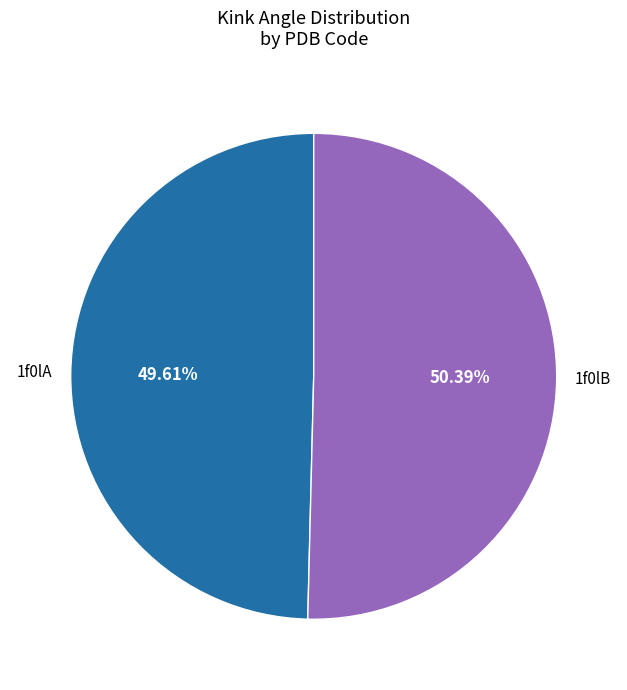

Does any single category account for the majority?

Yes